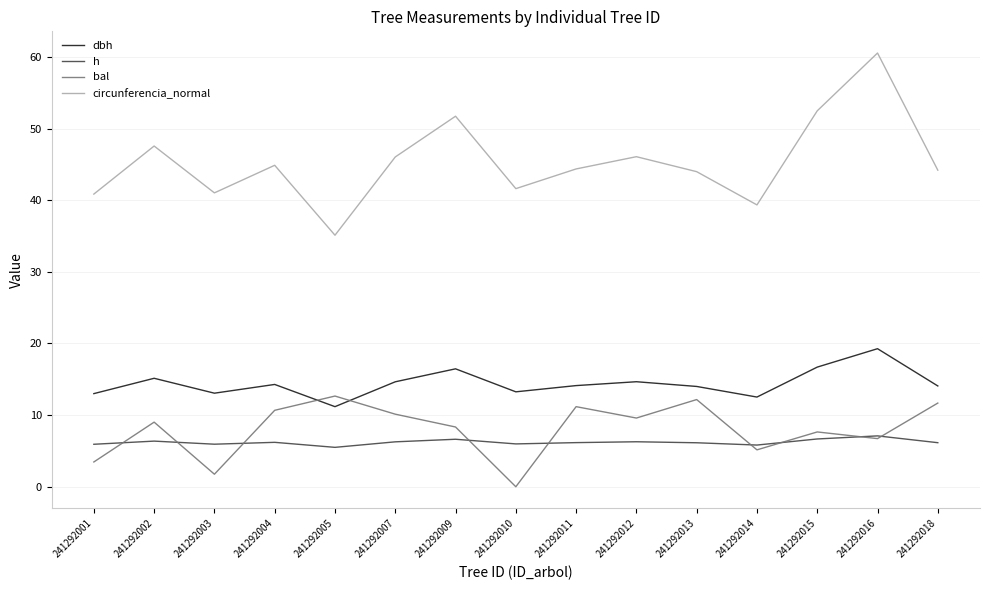

What is the lowest value of the circunferencia_normal series?

35.1